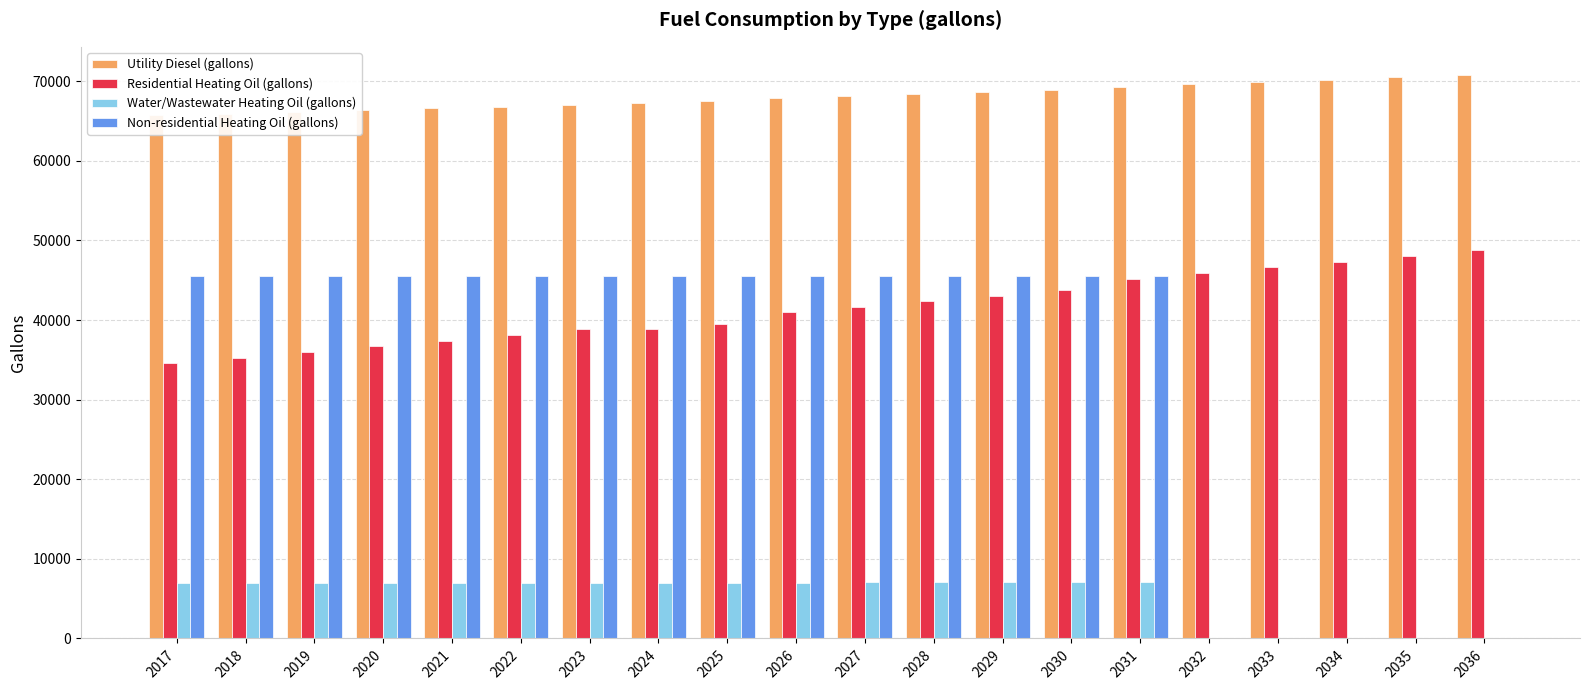

At which category is the sum across all series the highest?

2031